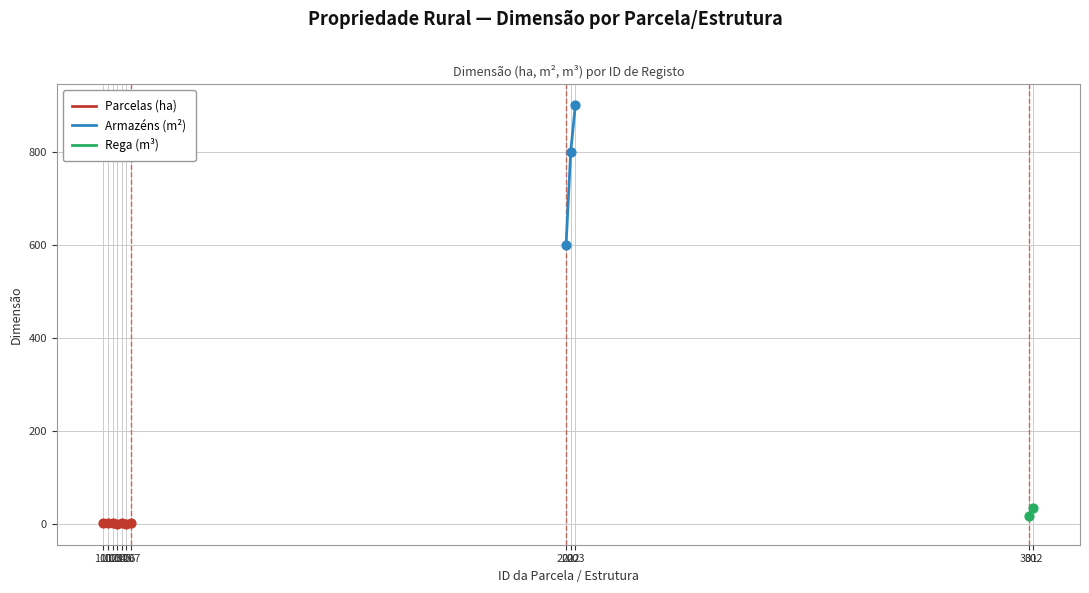

What is the change in value from 106
Horta nova to 301
Tanque?

+17.7